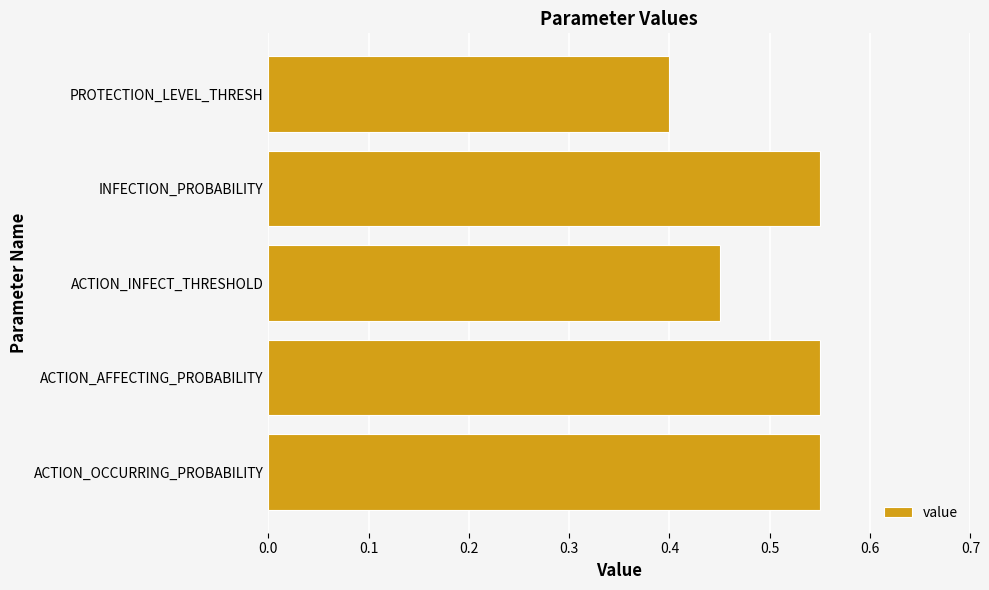

Between ACTION_AFFECTING_PROBABILITY and ACTION_INFECT_THRESHOLD, which is larger?

ACTION_AFFECTING_PROBABILITY